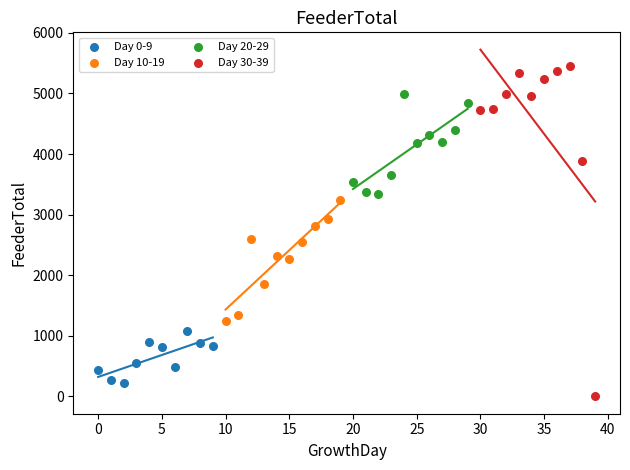

Which series contains the highest Y value?

Day 30-39